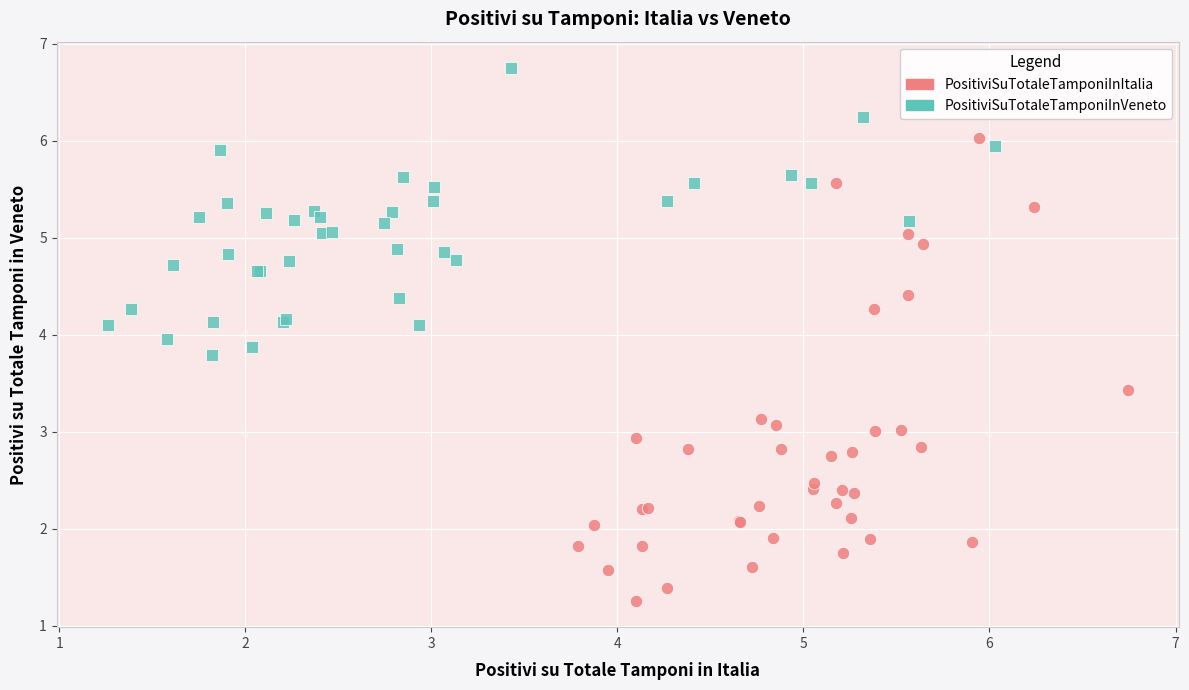

Which series contains the highest Y value?

PositiviSuTotaleTamponiInVeneto